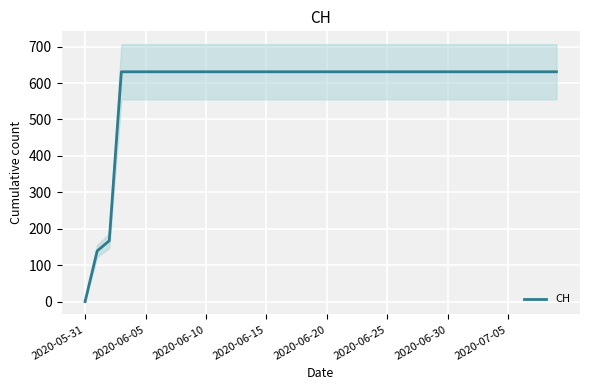

How many values are below 631?

3